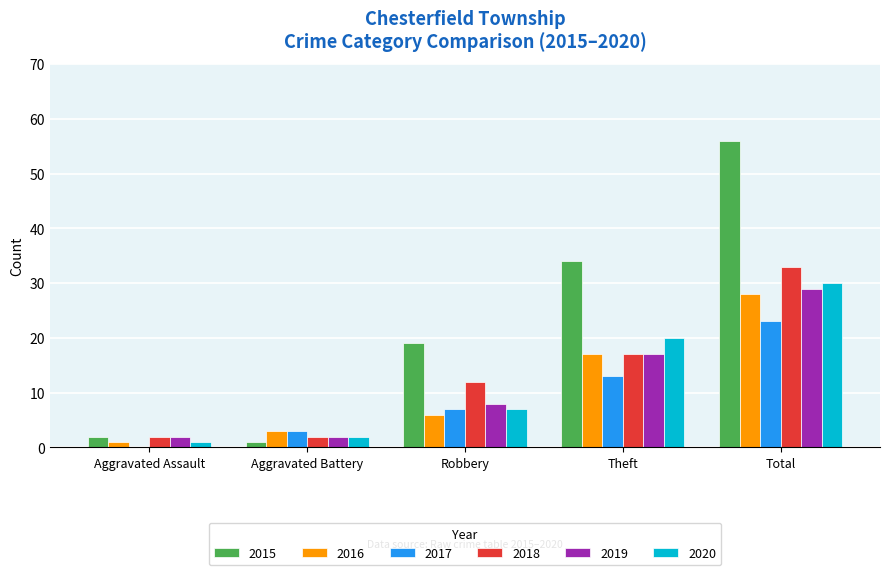

Which series has the largest total across all categories?

2015